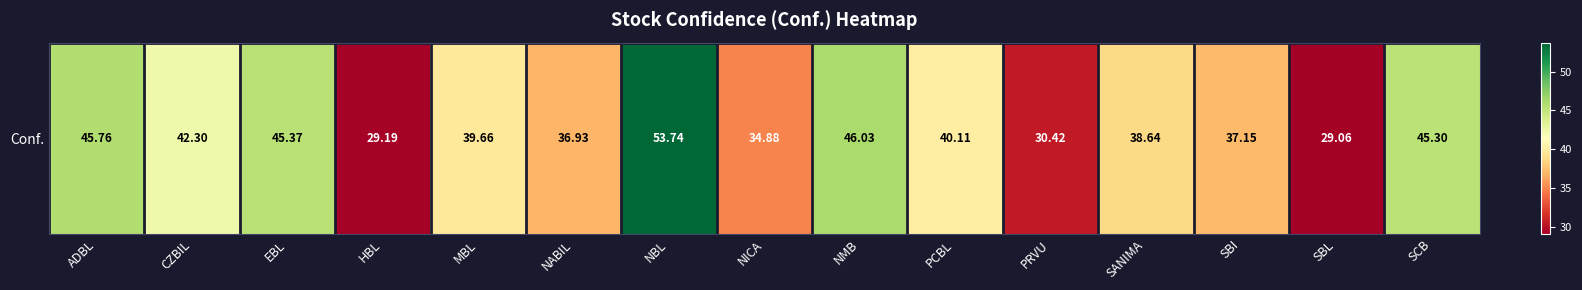

Reading left to right, what are all the values shown in this chart?

ADBL=45.8	CZBIL=42.3	EBL=45.4	HBL=29.2	MBL=39.7	NABIL=36.9	NBL=53.7	NICA=34.9	NMB=46.0	PCBL=40.1	PRVU=30.4	SANIMA=38.6	SBI=37.1	SBL=29.1	SCB=45.3